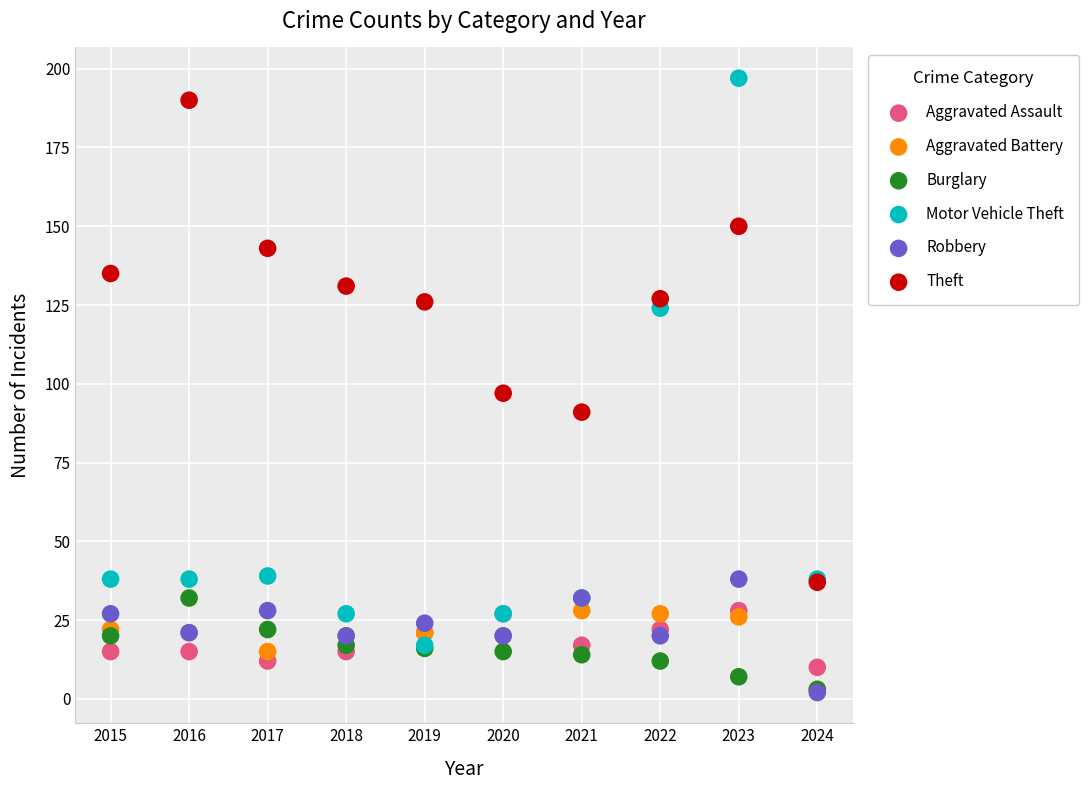

Which series has the widest spread of Y values?

Motor Vehicle Theft